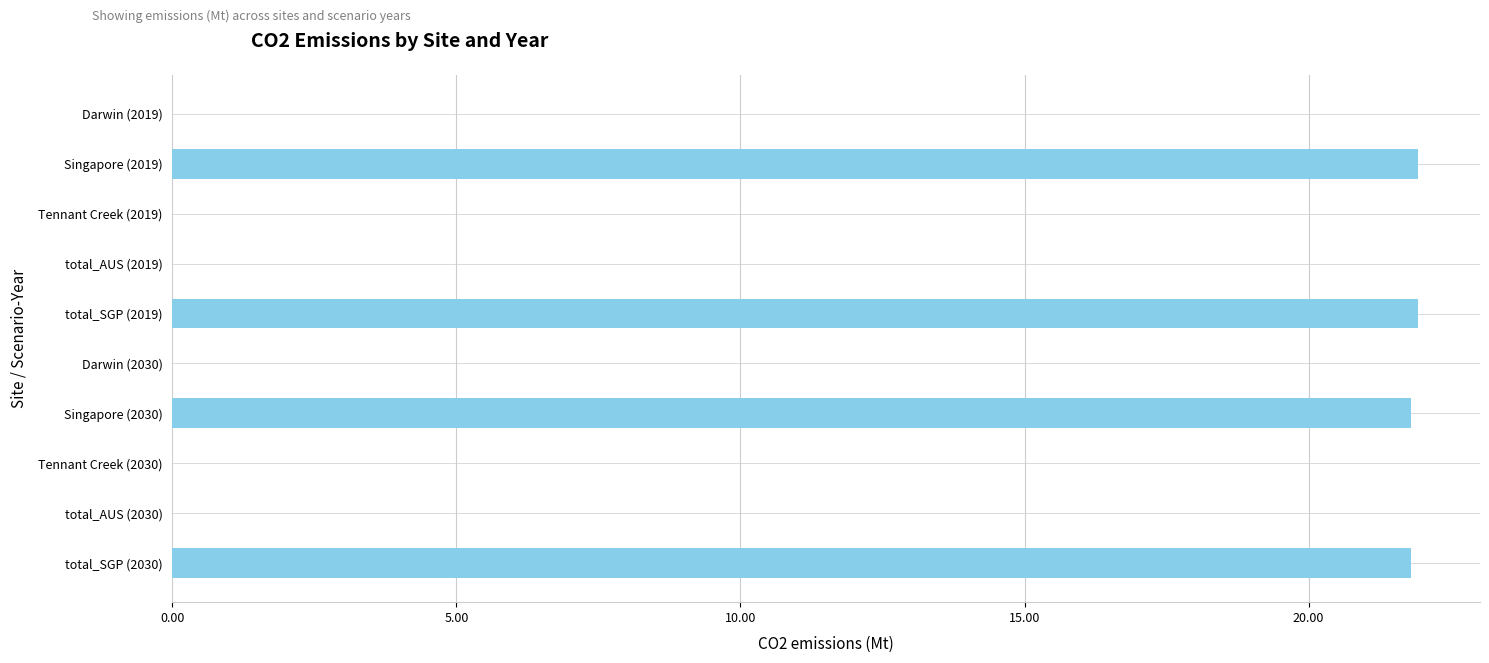

Between Singapore (2019) and Darwin (2019), which is larger?

Singapore (2019)